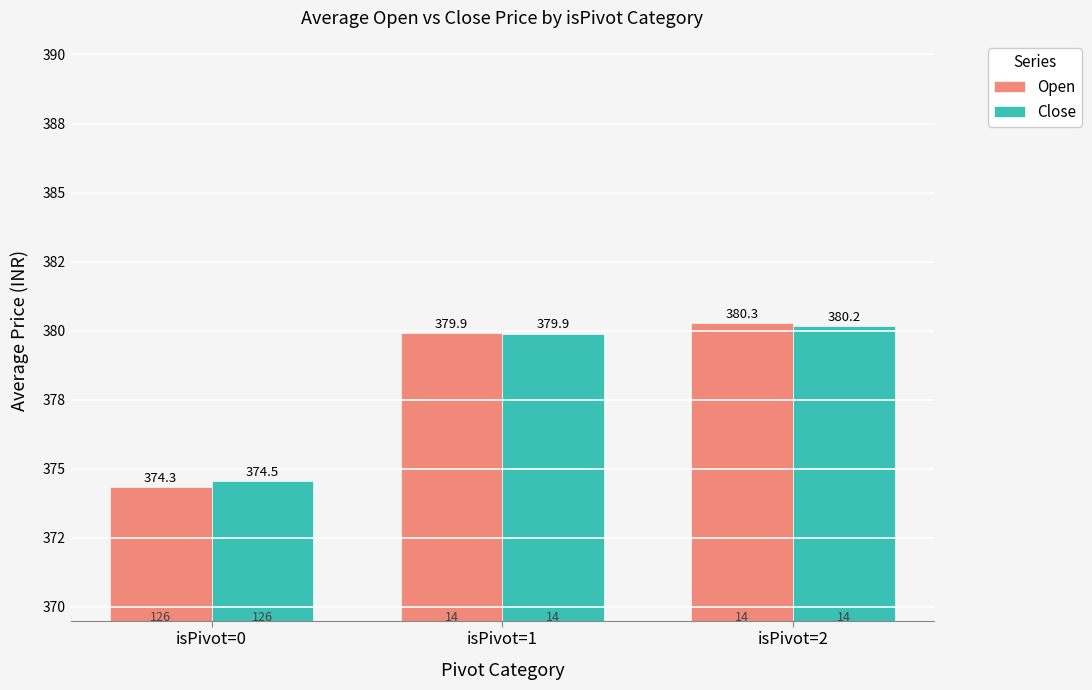

Rank the series at isPivot=2 from lowest to highest value.

Close, Open